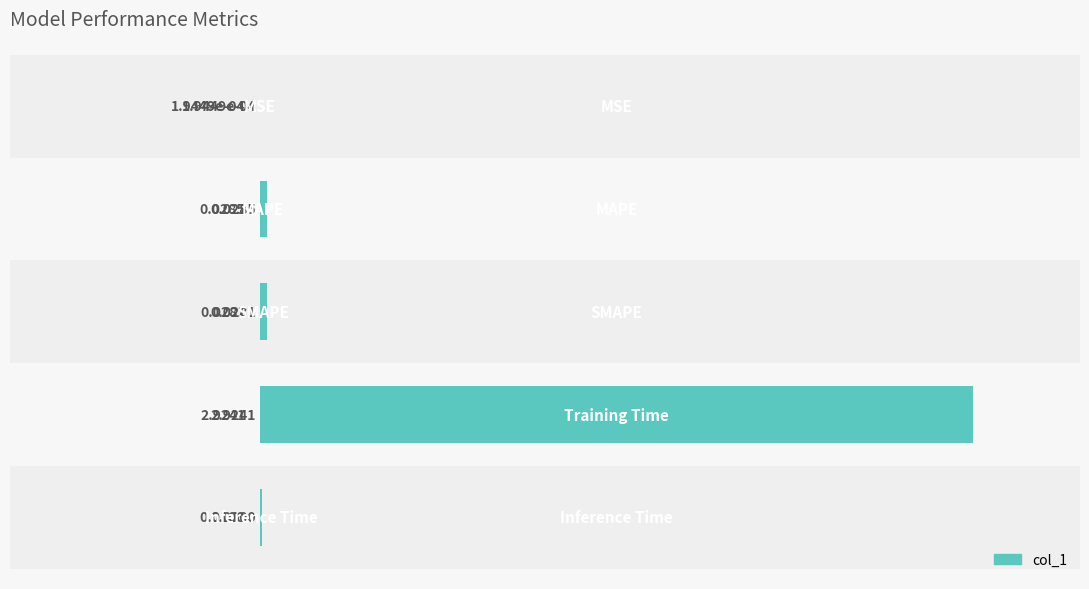

List the labels in order of value, largest first.

3, 1, 2, 4, 0